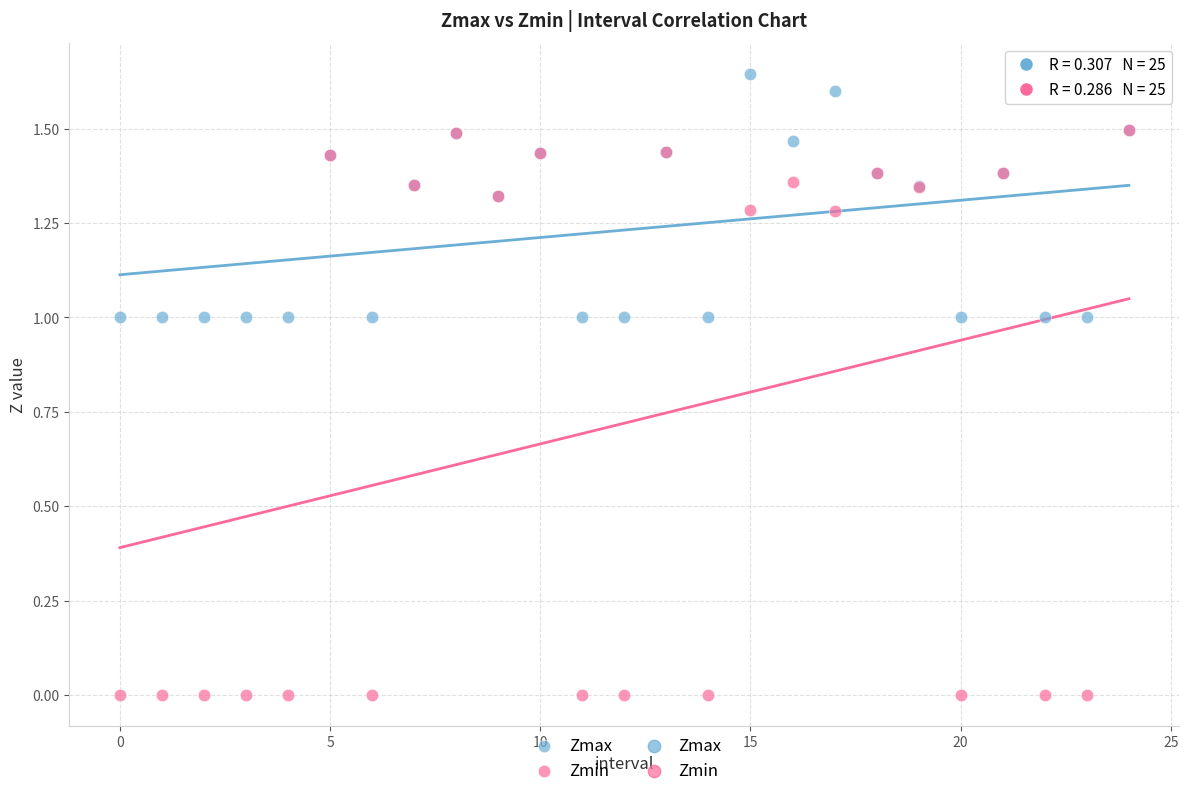

Which series reaches the minimum Y coordinate?

Zmin